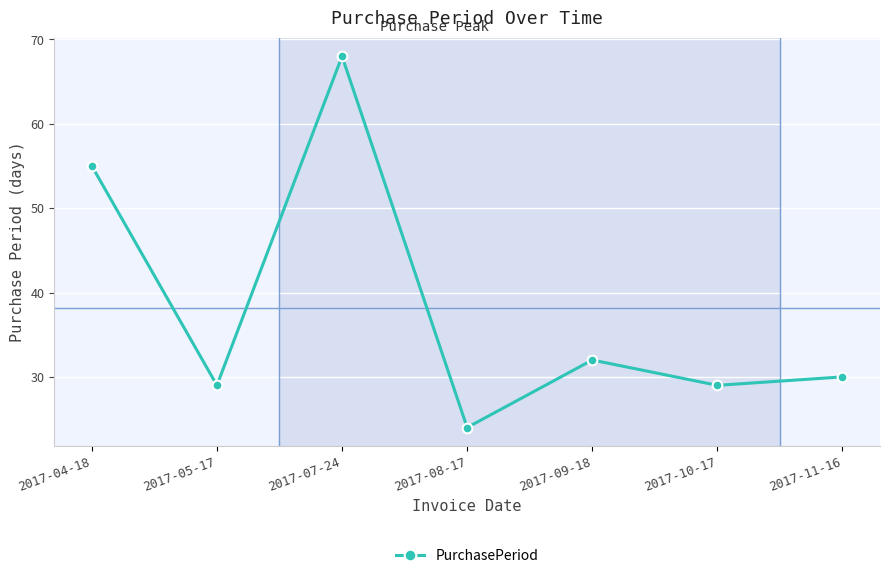

Where does the data first go above 30?

2017-04-18